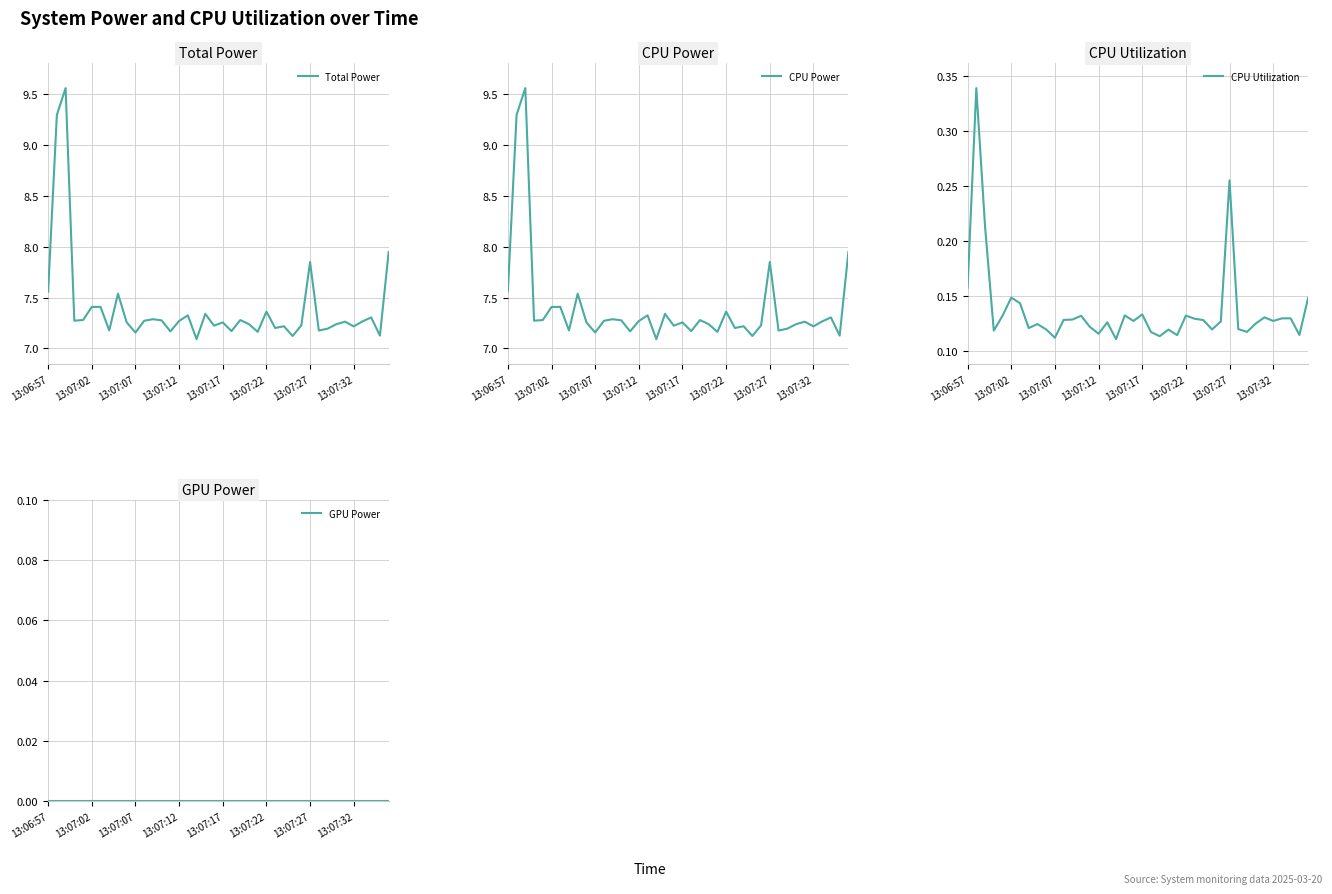

What is the difference between the second highest and second lowest values in the CPU Utilization series?

0.1